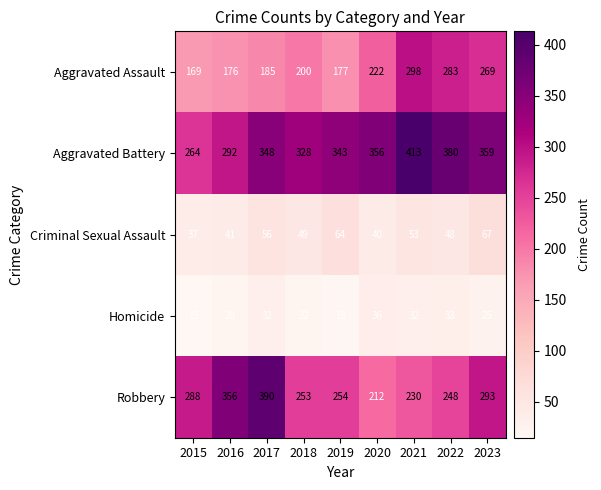

What is the total value across all series at 2019?

856